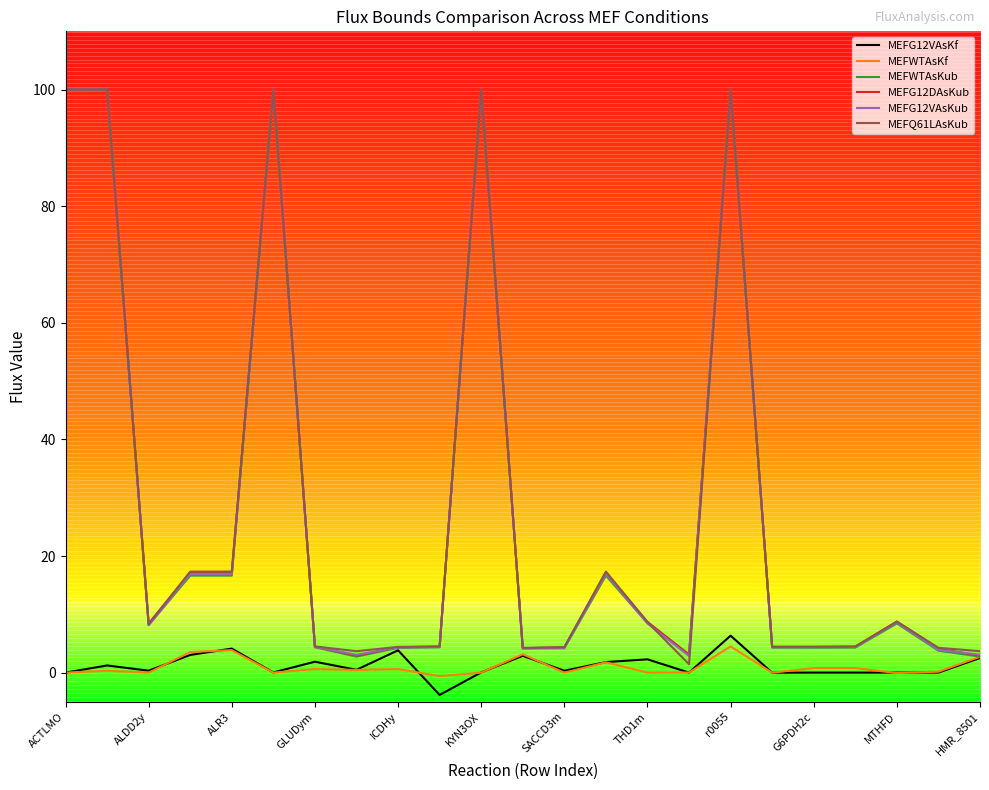

True or false: MEFWTAsKub has a value of 12.1 at MTHFD.

False